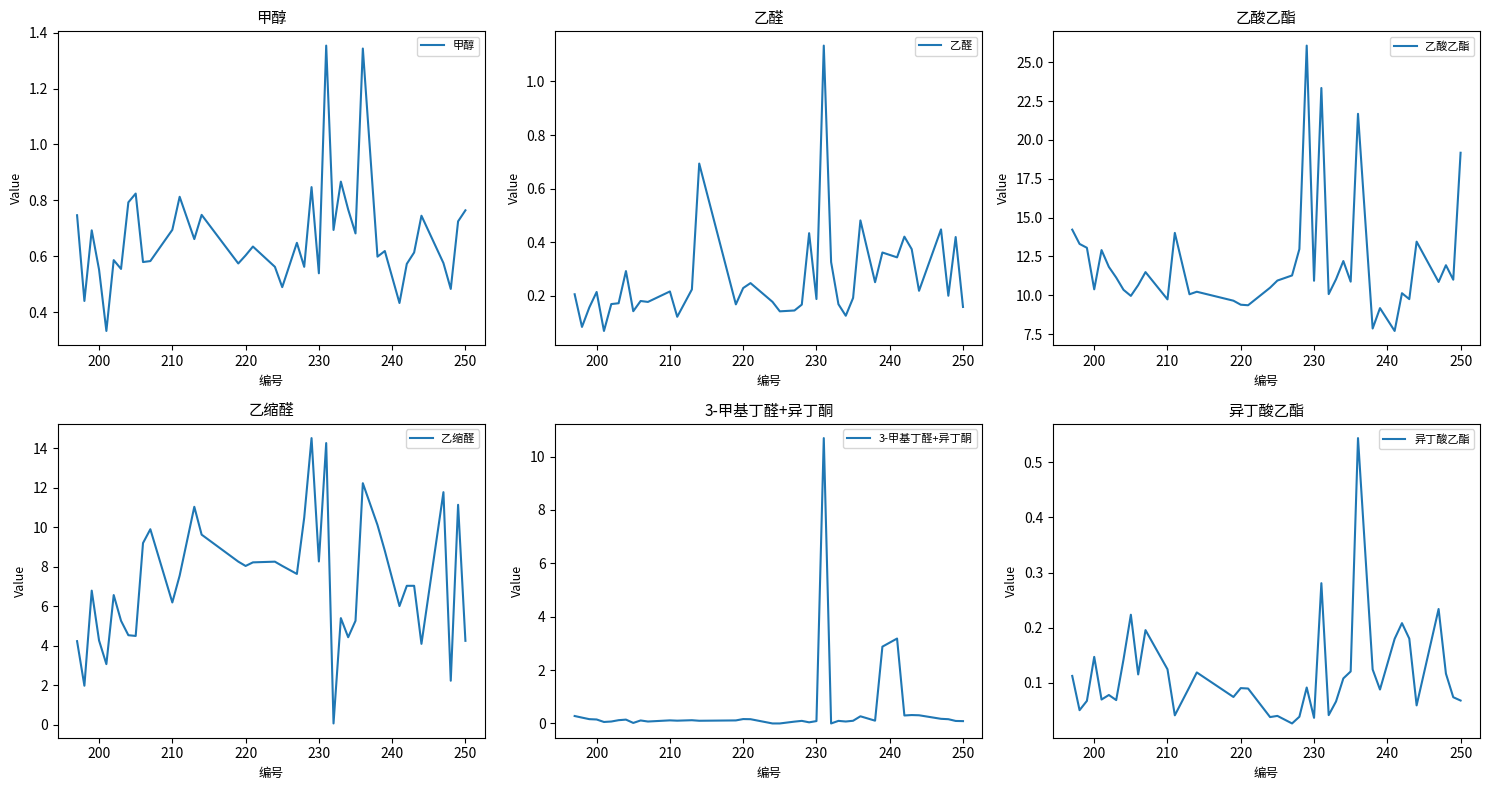

The 乙酸乙酯 series shows 19.2 at 250. True or false?

True